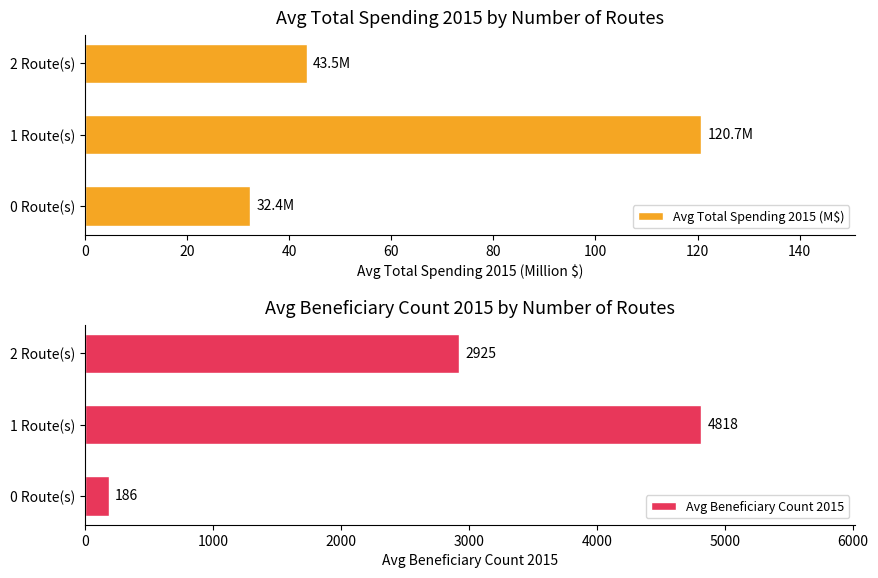

Where is Avg Beneficiary Count 2015 nearest to the value 2502?

2 Route(s)